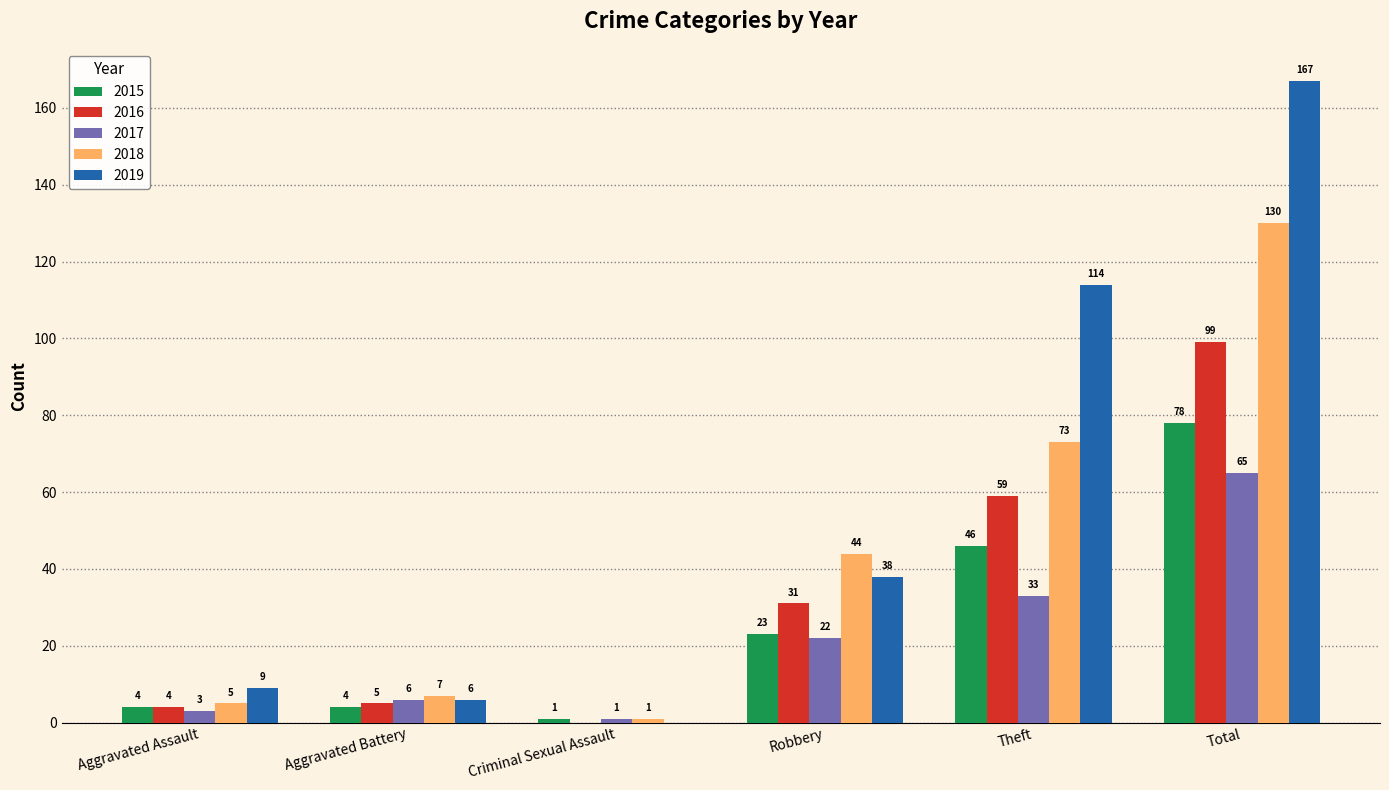

What is the maximum value shown in the chart?

167